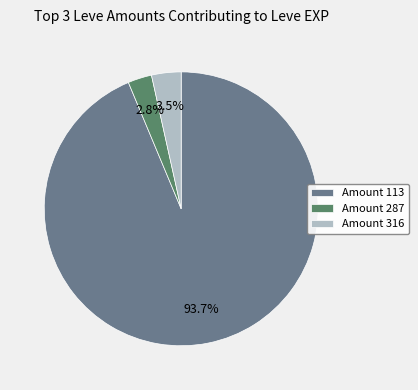

Is there any slice that represents more than half of the pie?

Yes